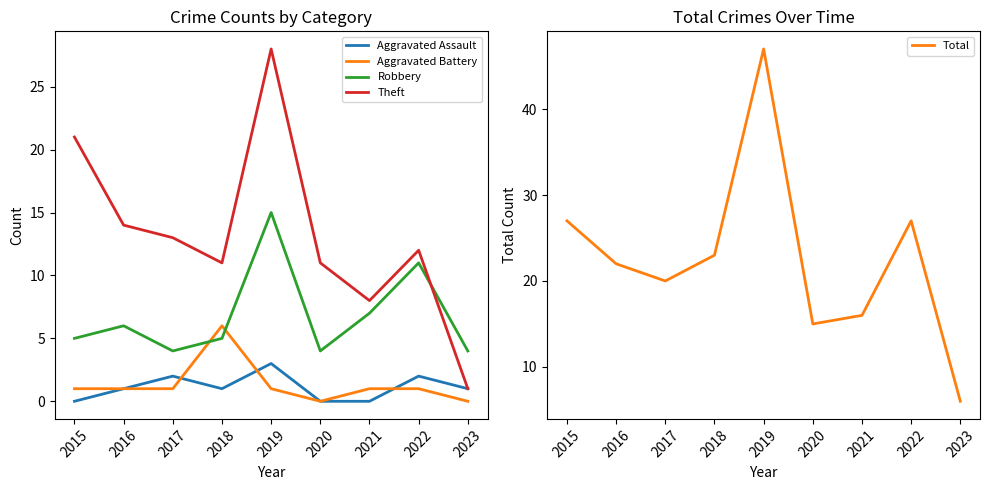

The value of Total at 2017 is 20. True or false?

True